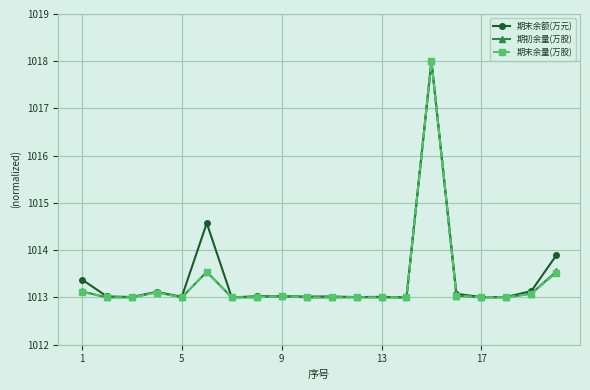

True or false: 期末余量(万股) has more than 1 interior local peaks.

True